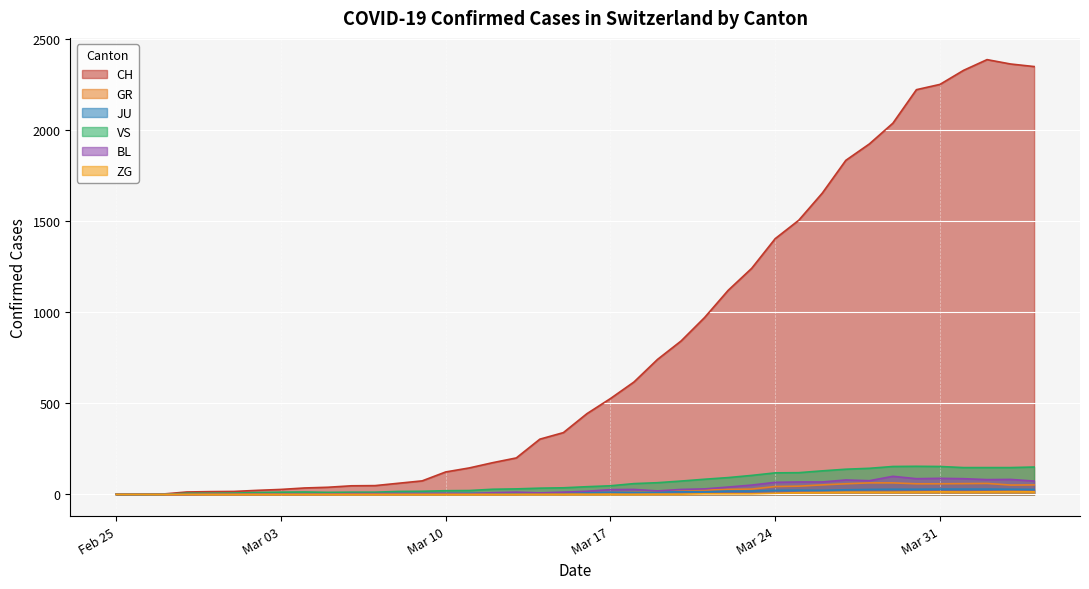

At how many categories does at least one series exceed 1628?

10